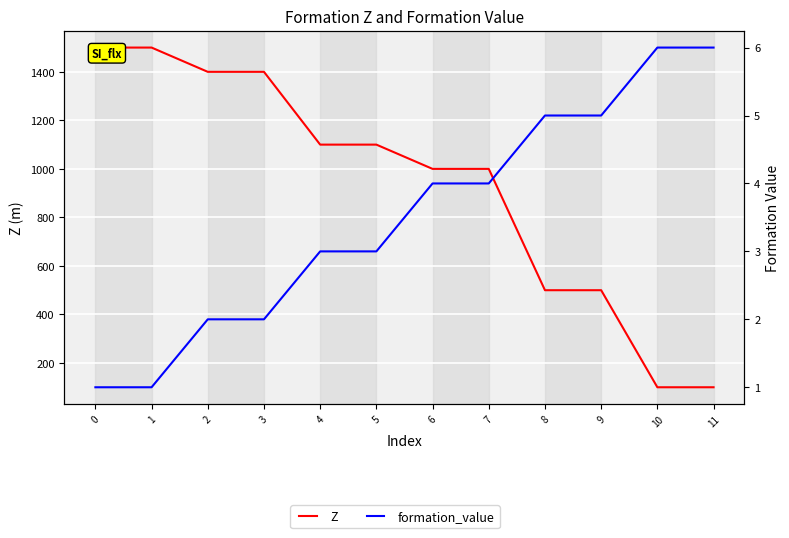

How many values in the formation_value series exceed 4?

4